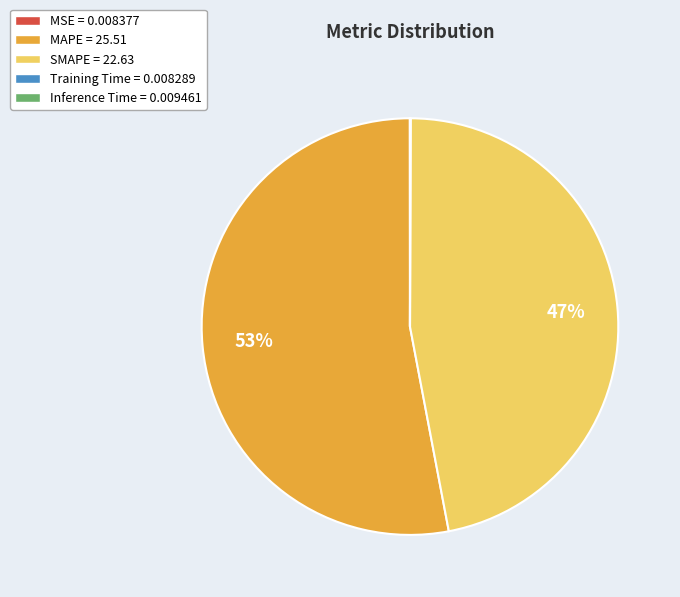

To the nearest percent, what is the difference between the largest and smallest slice percentages?

53%